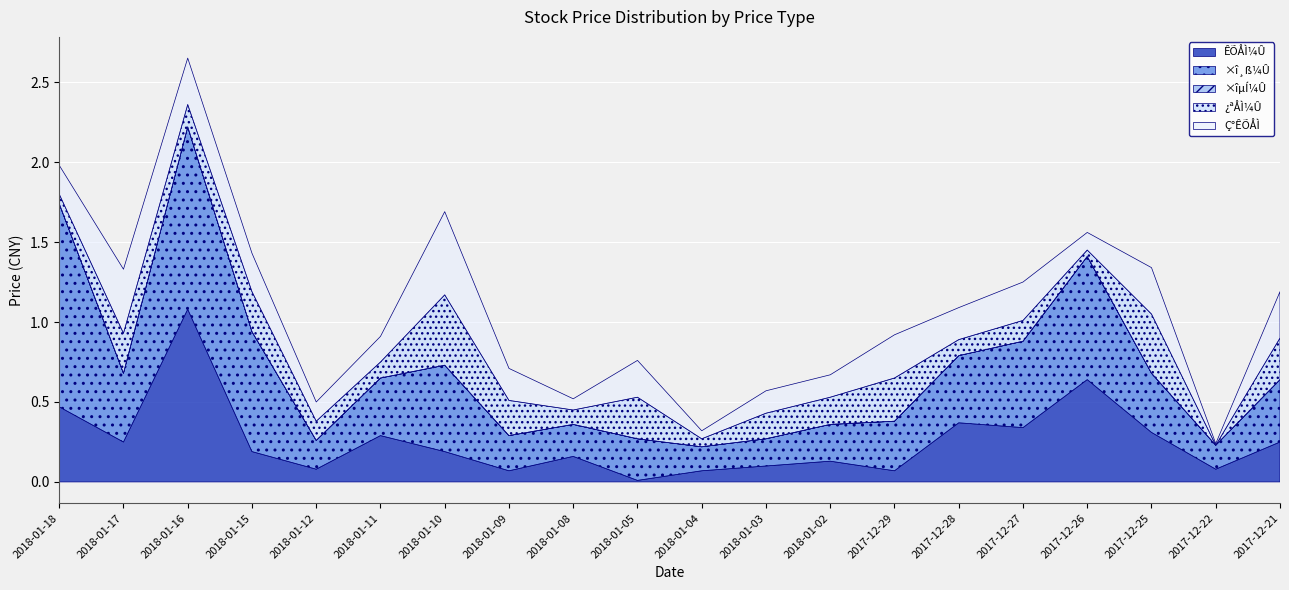

Which category has the lowest value across all series?

2017-12-21